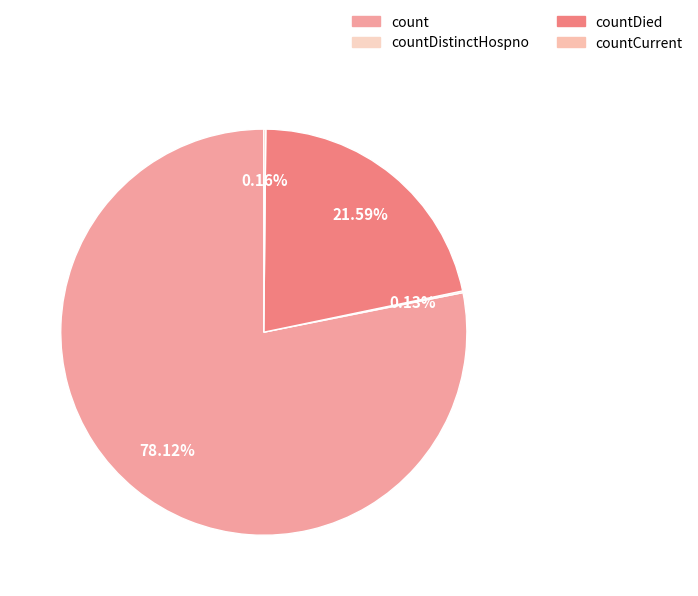

How many segments does this pie chart have?

4